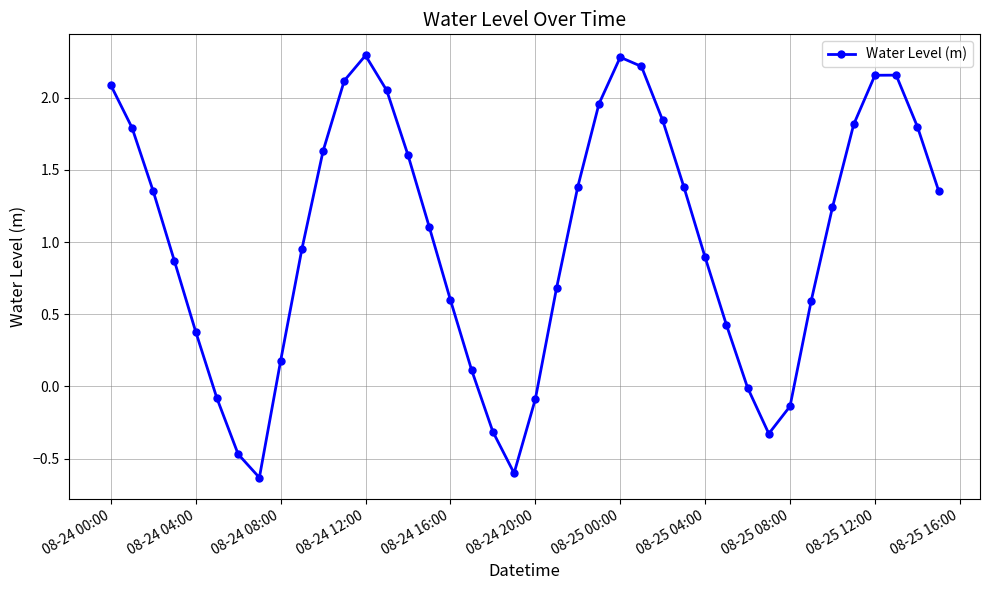

What is the greatest value displayed?

2.3